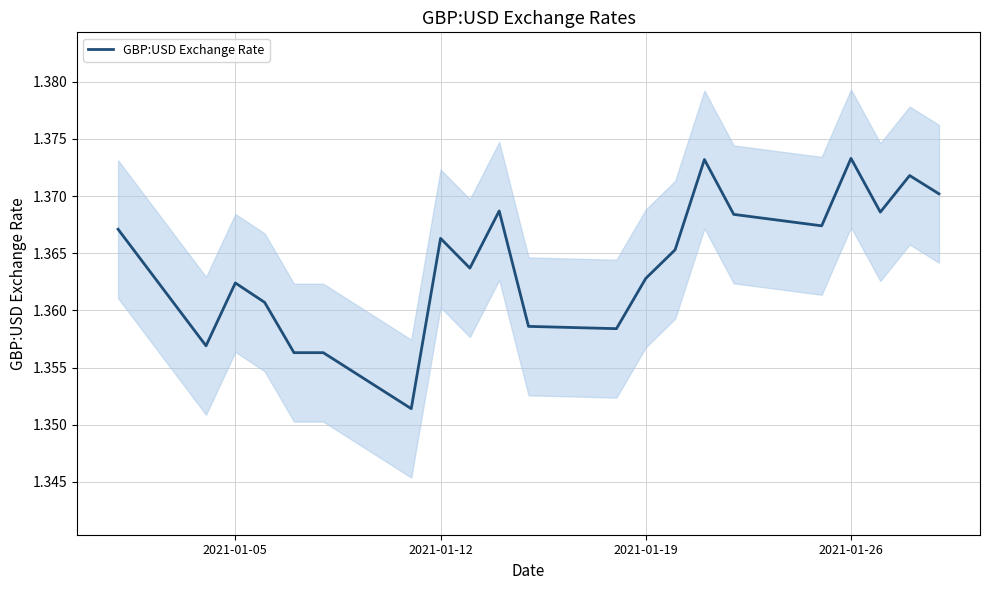

What is the value of the 11th point from the left?

1.4